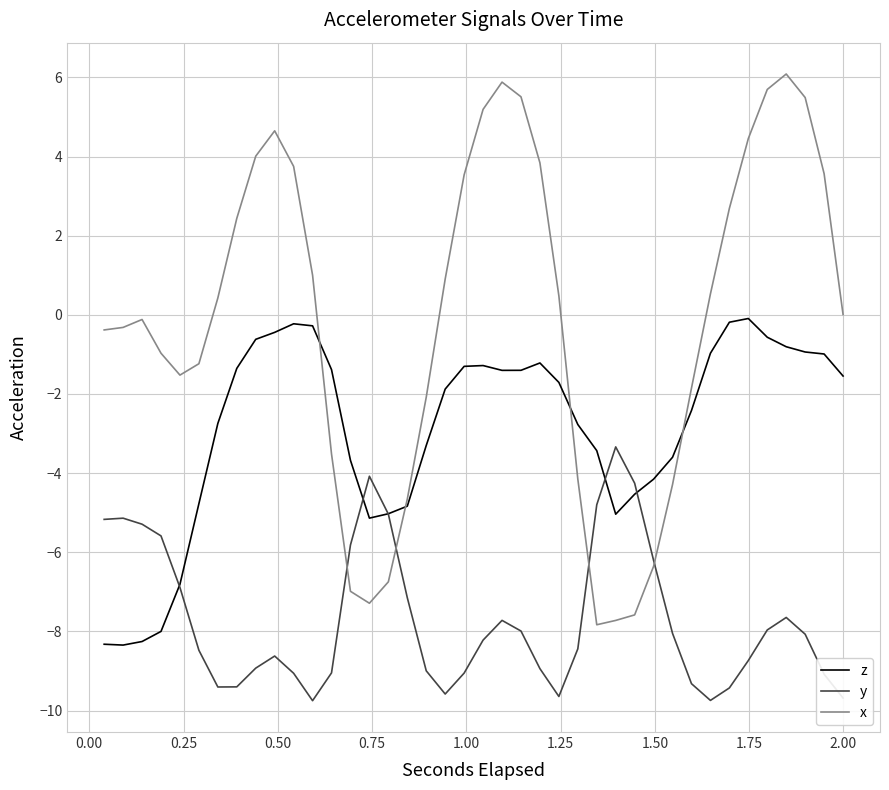

After their last crossing, which series has the higher values: x or z?

x